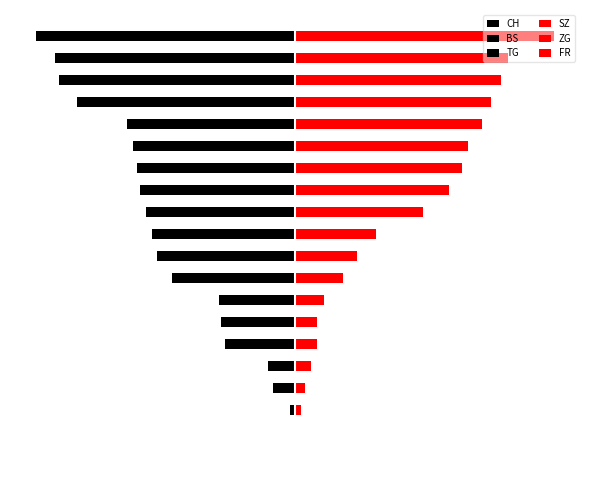

Which has a higher value, 15 or 9?

9